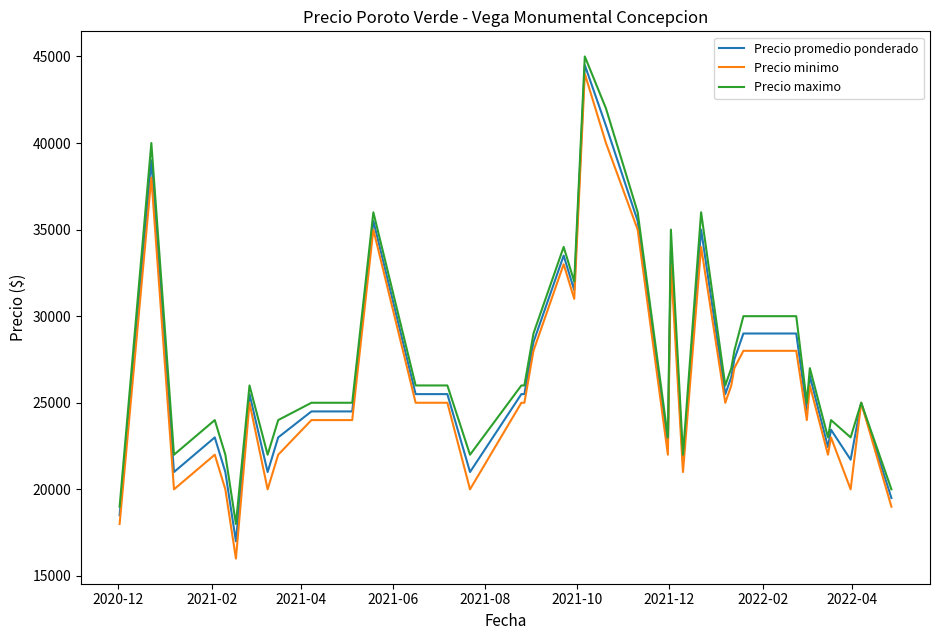

Which series has the largest range (max minus min)?

Precio minimo